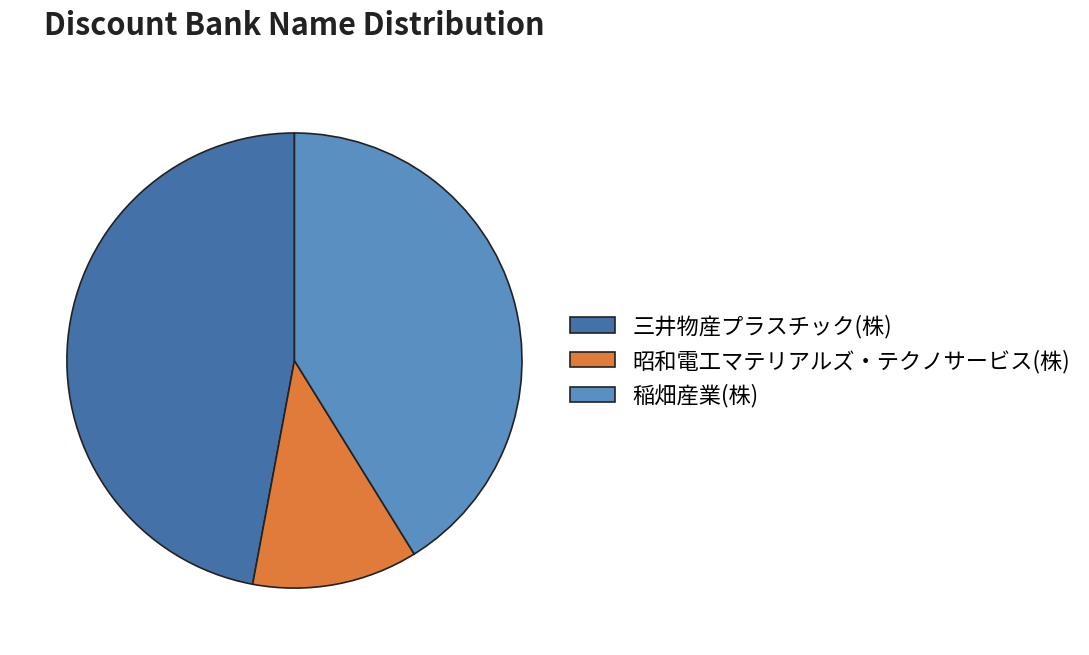

Rank the categories by value from lowest to highest.

昭和電工マテリアルズ・テクノサービス(株), 稲畑産業(株), 三井物産プラスチック(株)